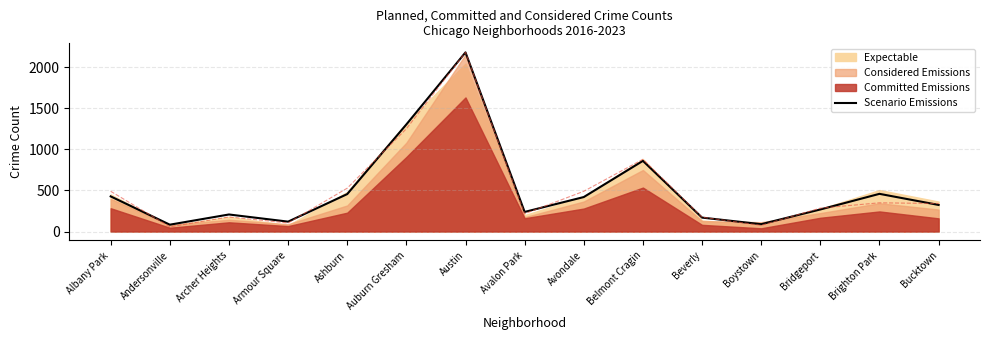

What is the value of the 10th point from the left?

859